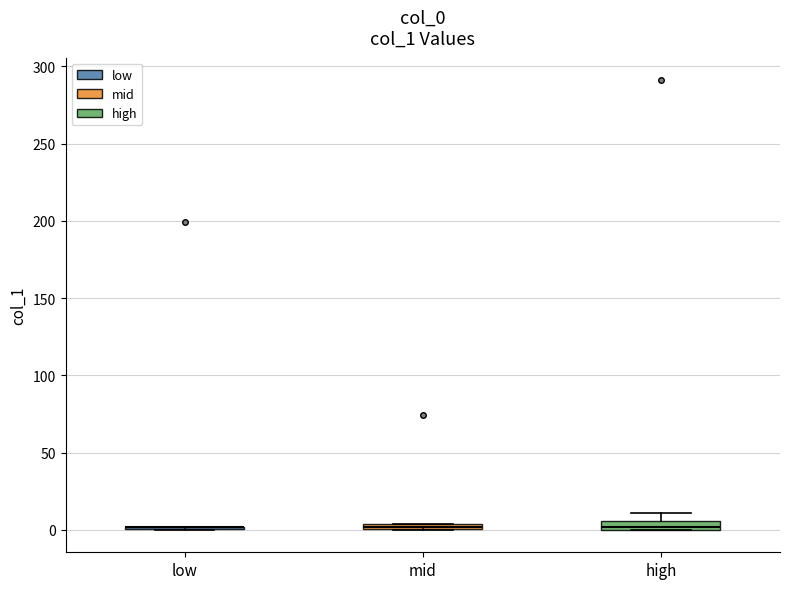

Where is the upper edge of the box for mid on the y-axis? The values are not printed on the chart, so give them approximately, as read against the axis.

5